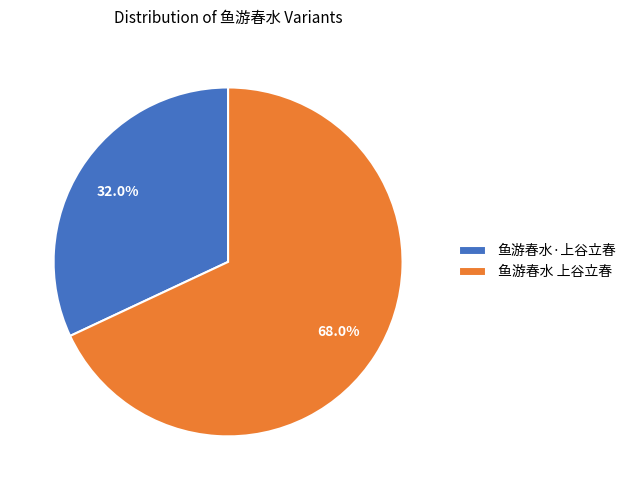

How many segments does this pie chart have?

2